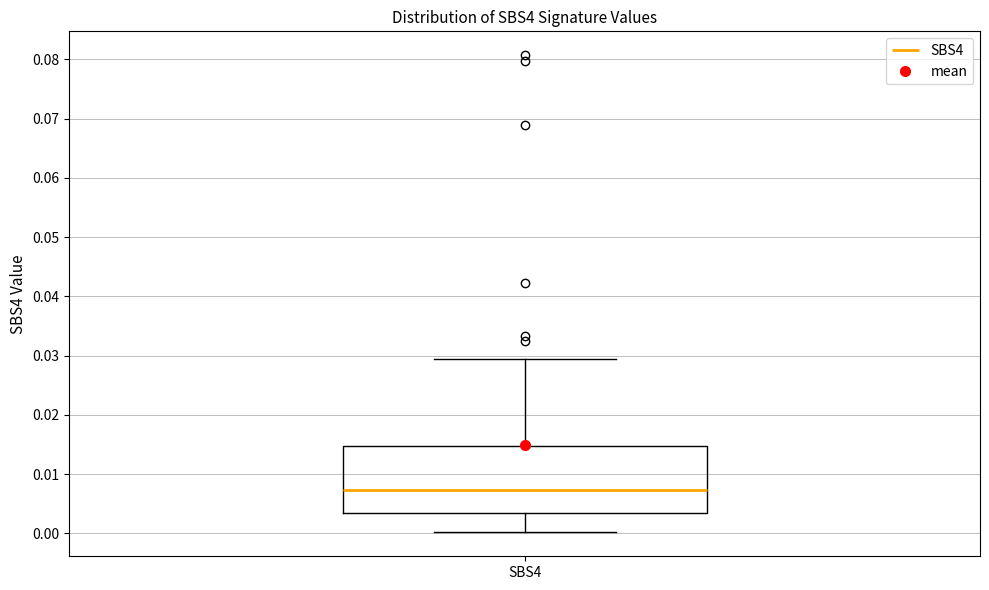

Read this box plot against the y-axis: the position of the median line, the range covered by the box, and the ends of both whiskers. The values are not printed on the chart, so give them approximately, as read against the axis.

median 0.007, box 0.003 to 0.015, whiskers 0.000 to 0.029